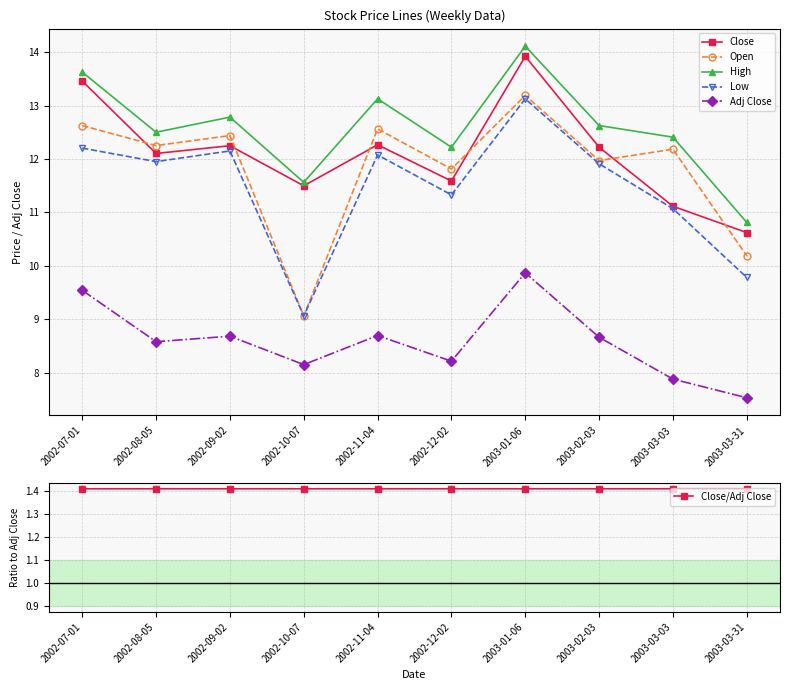

Reading left to right, transcribe all the data shown in this chart.

Close: 2002-07-01=13.5	2002-08-05=12.1	2002-09-02=12.2	2002-10-07=11.5	2002-11-04=12.3	2002-12-02=11.6	2003-01-06=13.9	2003-02-03=12.2	2003-03-03=11.1	2003-03-31=10.6
Open: 2002-07-01=12.6	2002-08-05=12.2	2002-09-02=12.4	2002-10-07=9.1	2002-11-04=12.6	2002-12-02=11.8	2003-01-06=13.2	2003-02-03=12.0	2003-03-03=12.2	2003-03-31=10.2
High: 2002-07-01=13.6	2002-08-05=12.5	2002-09-02=12.8	2002-10-07=11.6	2002-11-04=13.1	2002-12-02=12.2	2003-01-06=14.1	2003-02-03=12.6	2003-03-03=12.4	2003-03-31=10.8
Low: 2002-07-01=12.2	2002-08-05=11.9	2002-09-02=12.2	2002-10-07=9.1	2002-11-04=12.1	2002-12-02=11.3	2003-01-06=13.1	2003-02-03=11.9	2003-03-03=11.1	2003-03-31=9.8
Adj Close: 2002-07-01=9.5	2002-08-05=8.6	2002-09-02=8.7	2002-10-07=8.2	2002-11-04=8.7	2002-12-02=8.2	2003-01-06=9.9	2003-02-03=8.7	2003-03-03=7.9	2003-03-31=7.5
Close/Adj Close: 2002-07-01=1.4	2002-08-05=1.4	2002-09-02=1.4	2002-10-07=1.4	2002-11-04=1.4	2002-12-02=1.4	2003-01-06=1.4	2003-02-03=1.4	2003-03-03=1.4	2003-03-31=1.4